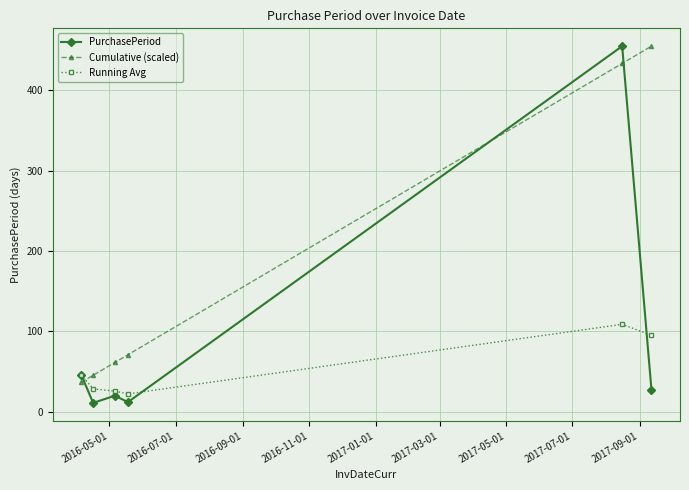

How many lines are shown in the chart?

3